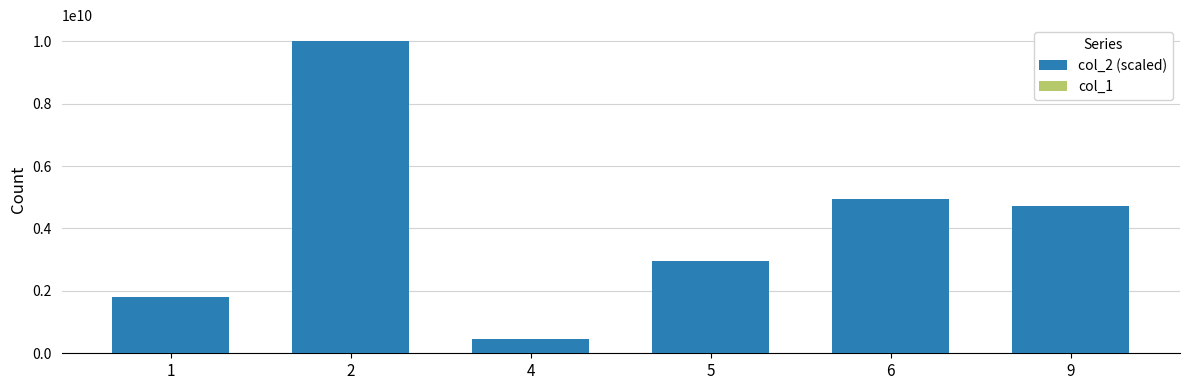

At which label does col_1 first exceed 149000?

2